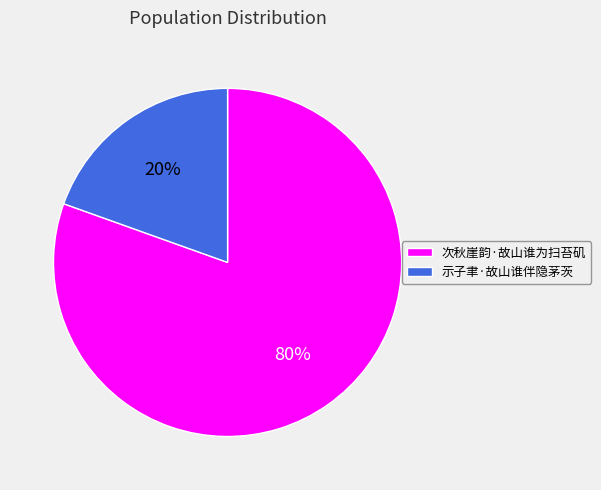

The 示子聿·故山谁伴隐茅茨 slice represents 32% of the pie. True or false?

False